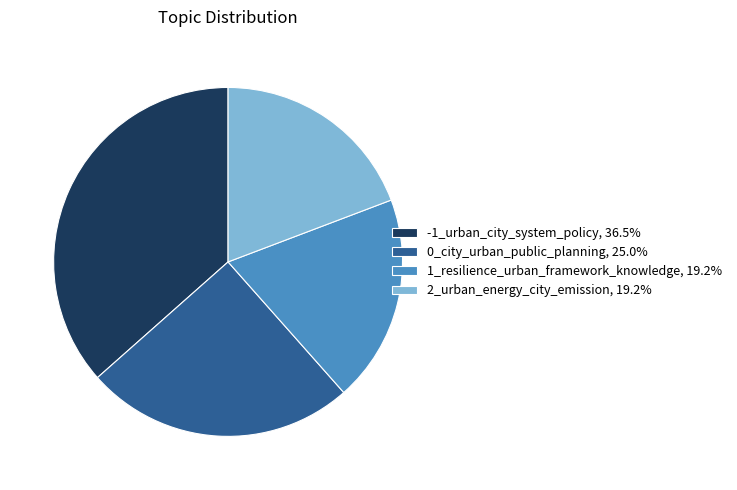

Is the sum of -1_urban_city_system_policy, 36.5% and 2_urban_energy_city_emission, 19.2% greater than half?

Yes